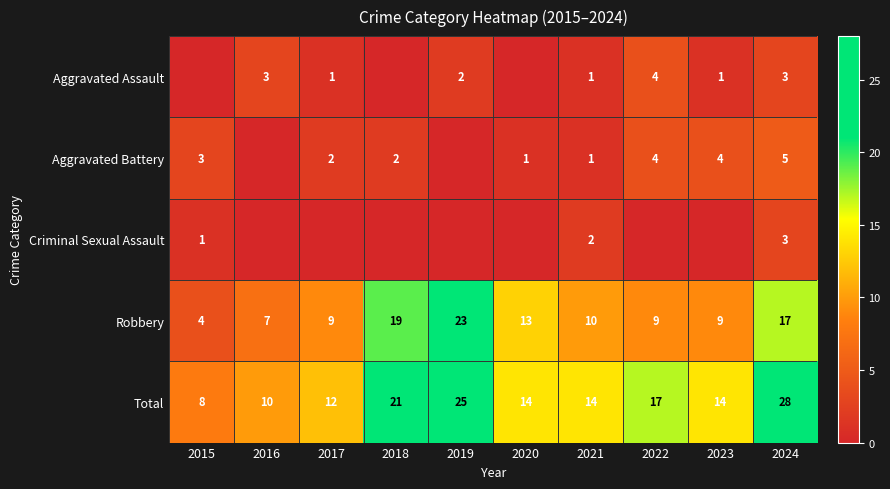

At which category is the sum across all series the highest?

2024